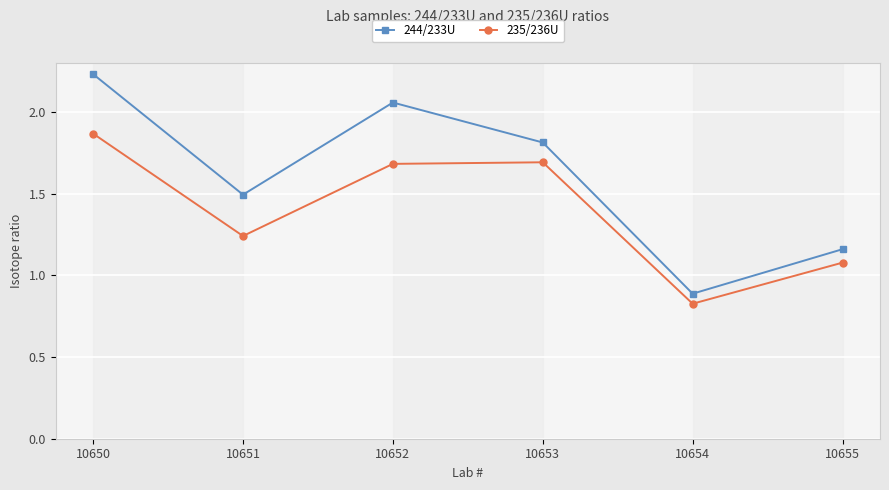

What is the difference between the 235/236U values at 10650 and 10654?

1.0